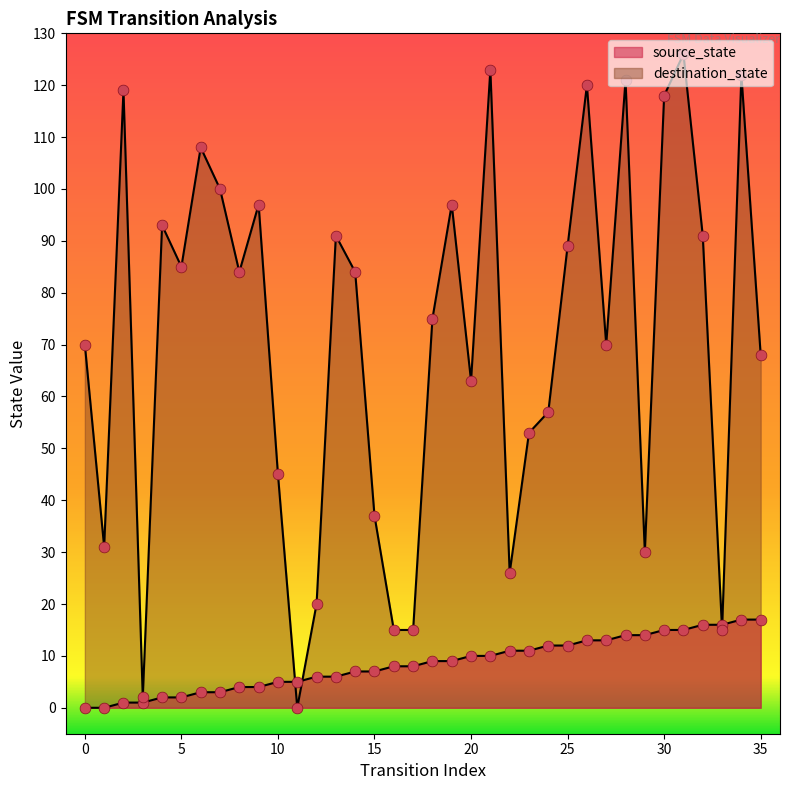

At which category is the sum across all series the highest?

31